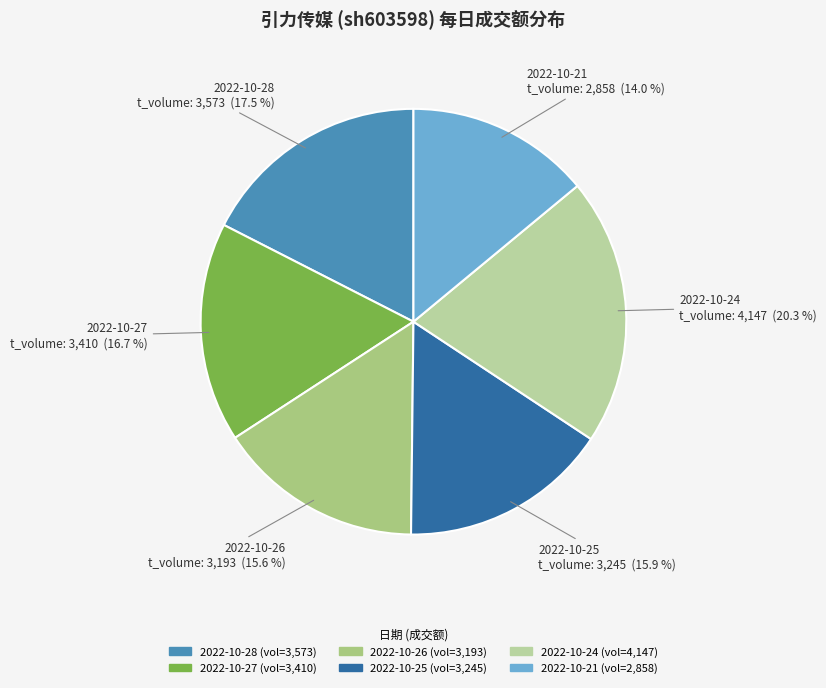

How many slices are in this pie chart?

6